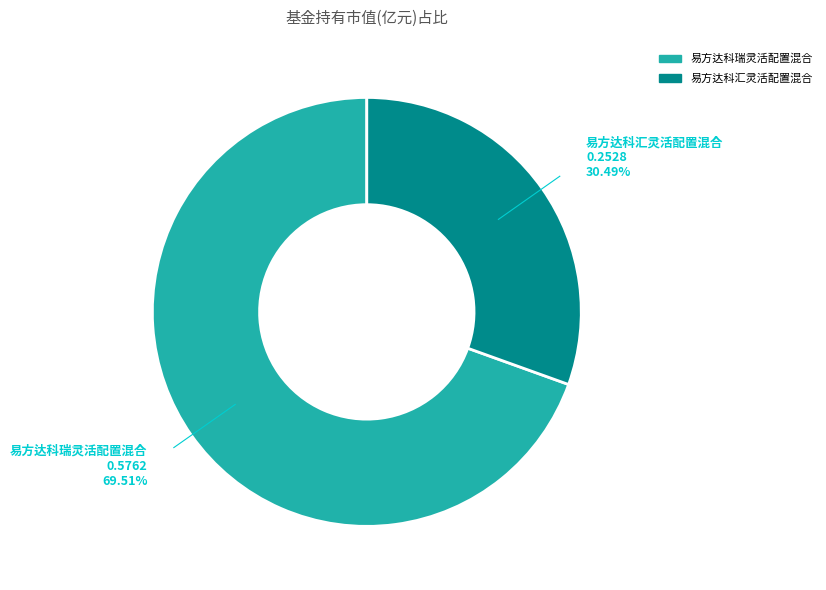

Is there any slice that represents more than half of the pie?

Yes